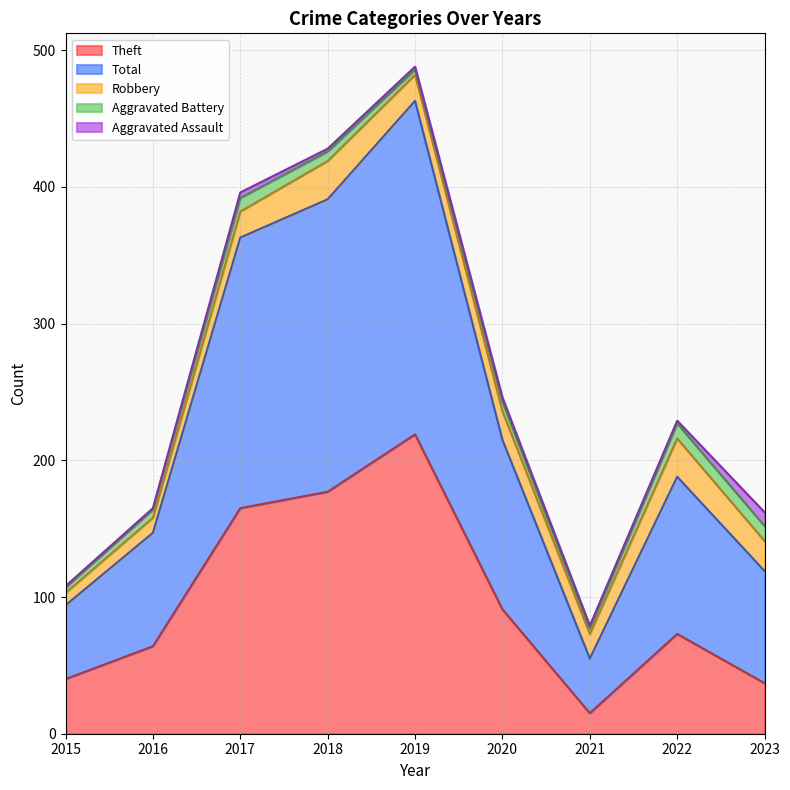

At which label does Total reach its peak?

2019